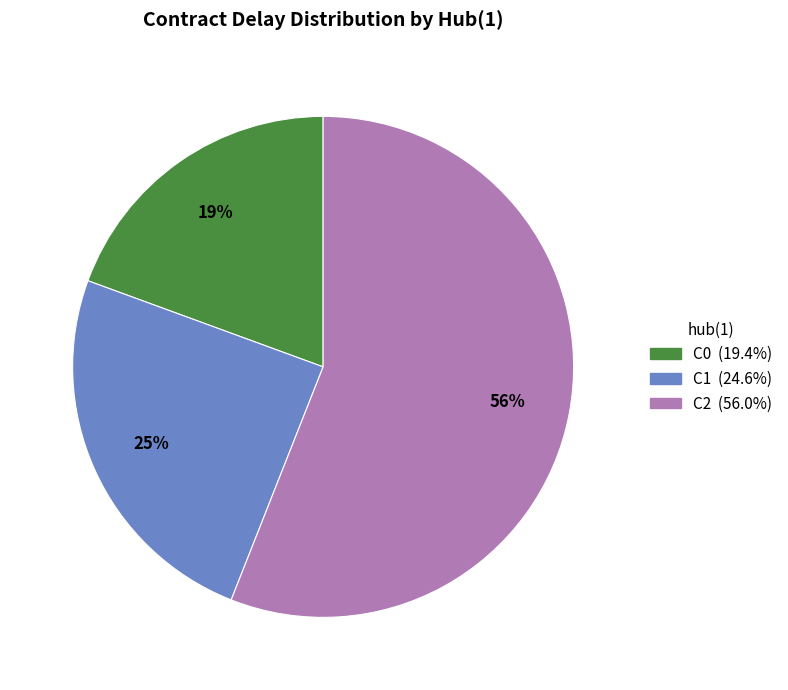

Is there a majority slice in this chart?

Yes